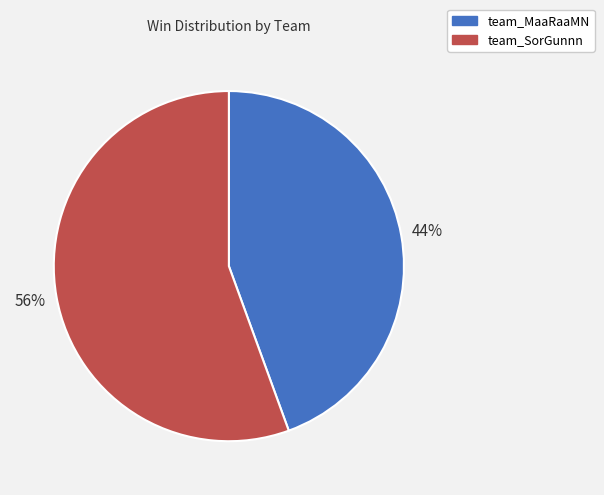

To the nearest percent, what portion does team_MaaRaaMN represent?

44%